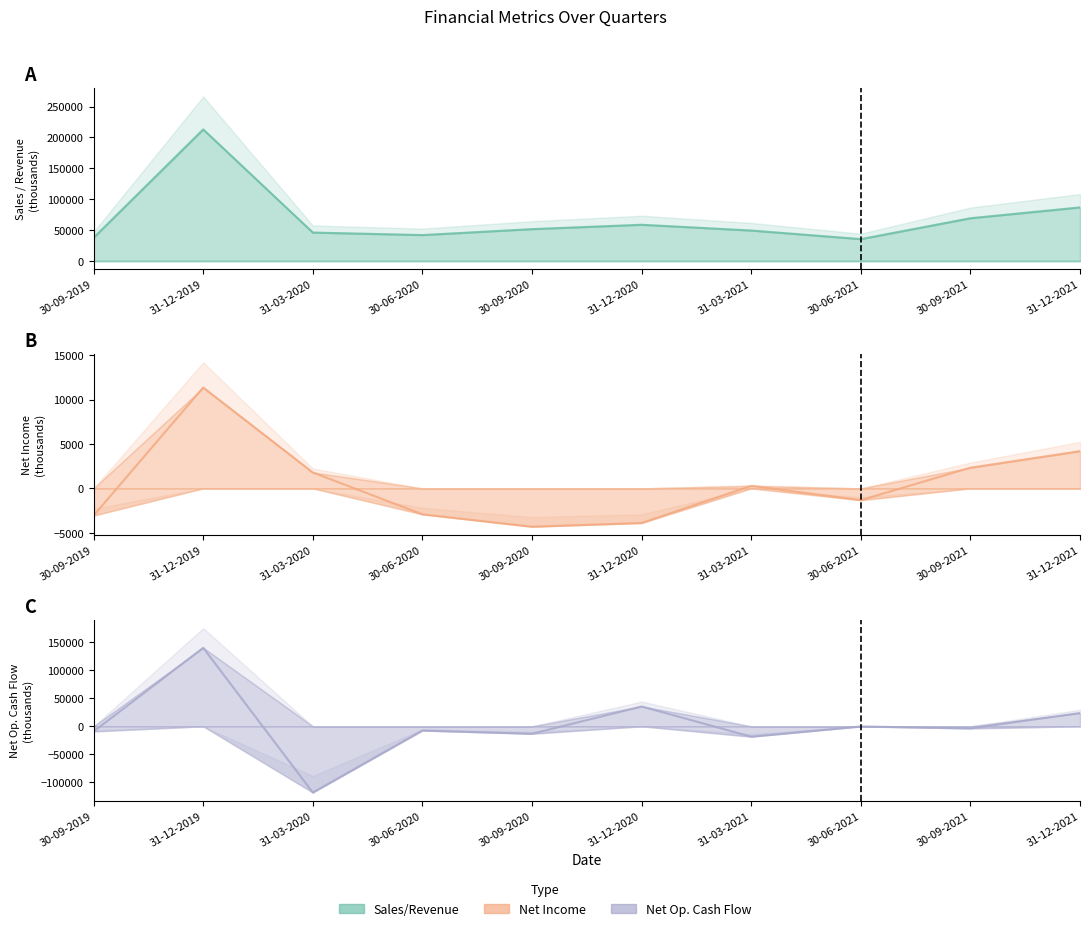

Rank the series by their maximum value, from lowest to highest.

Net Income, Net Operating Cash Flow, Sales/Revenue